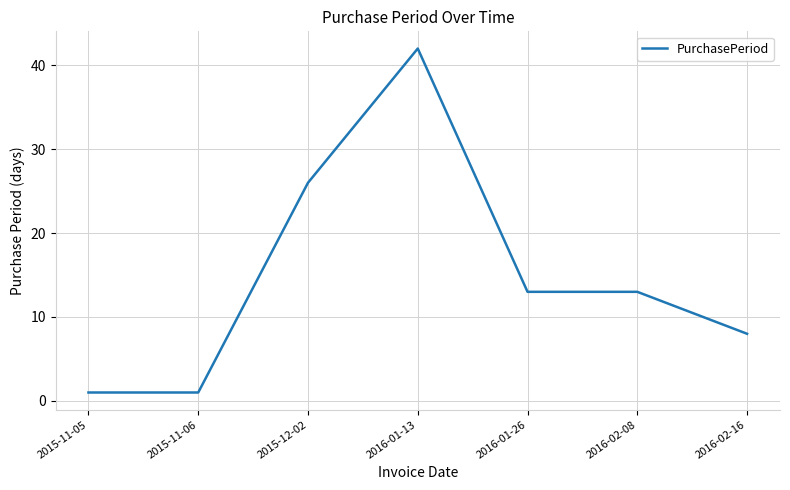

Reading right to left, extract all data points from this chart.

8	13	13	42	26	1	1